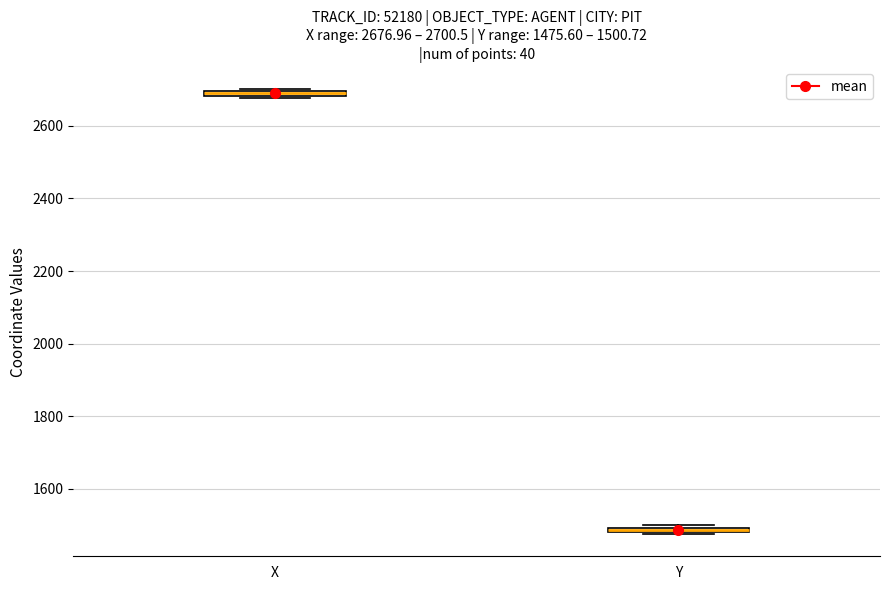

Which box has the lowest median line?

Y